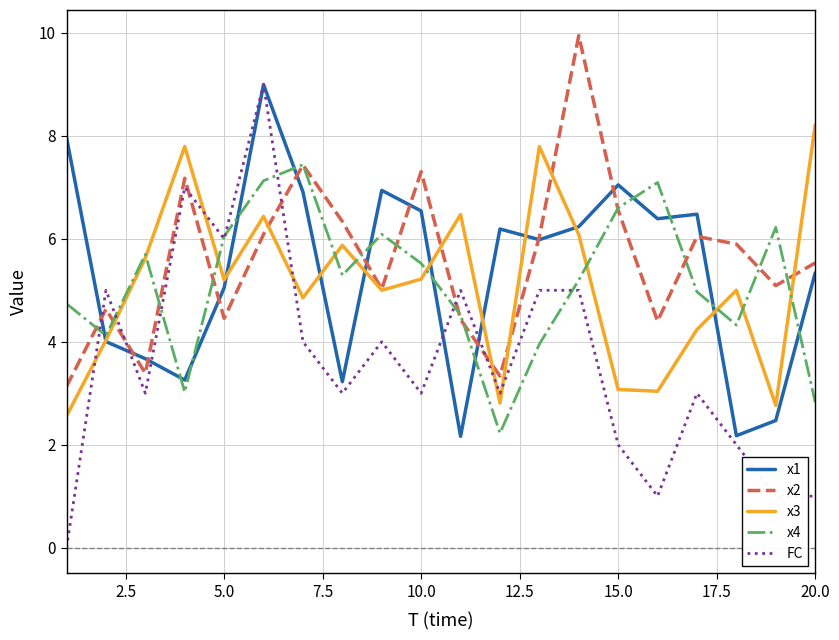

What is the maximum value for x4?

7.4